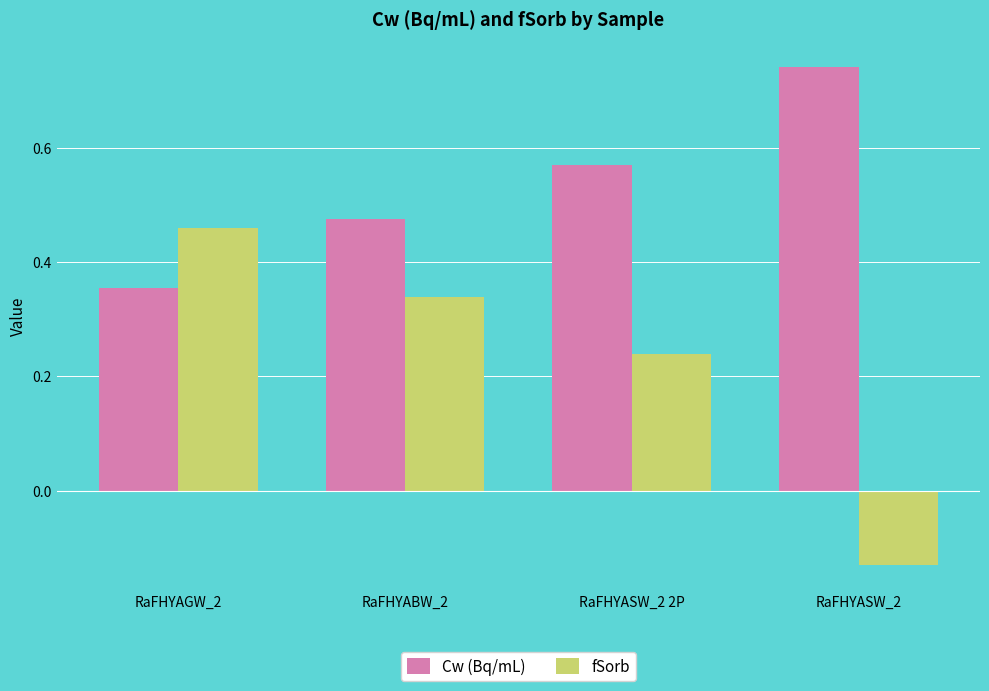

List the series in order of their overall mean, highest first.

Cw (Bq/mL), fSorb